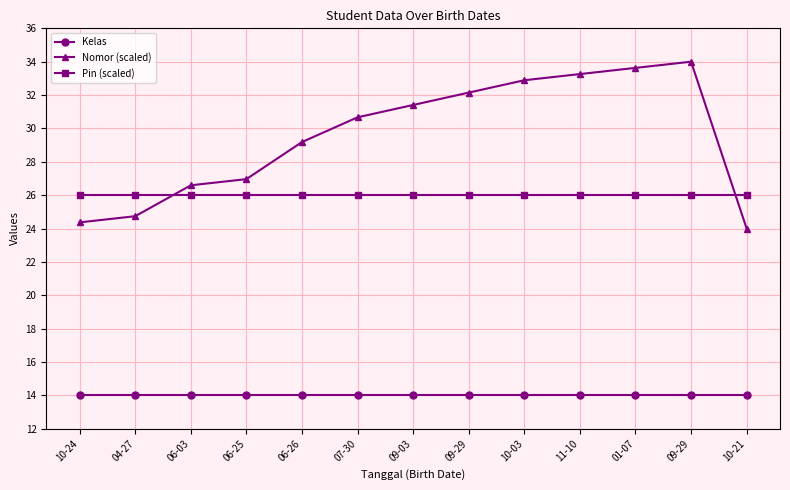

Is this an area chart (filled region under the line)?

No